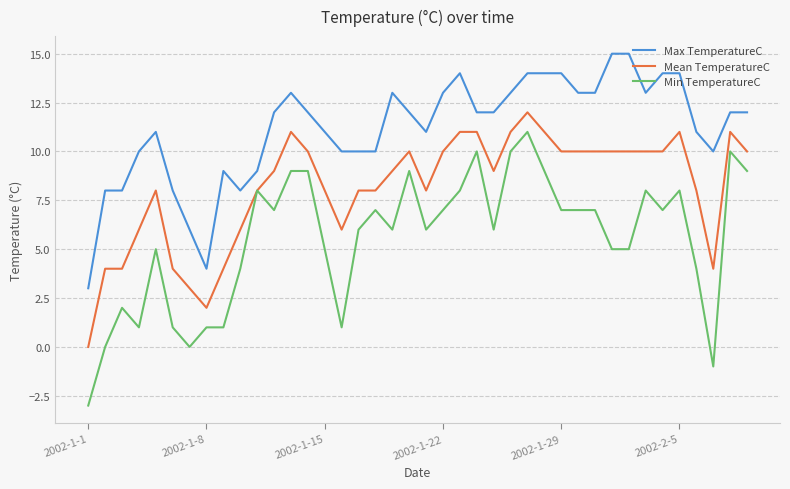

List the series in order of their peak value, highest first.

Max TemperatureC, Mean TemperatureC, Min TemperatureC